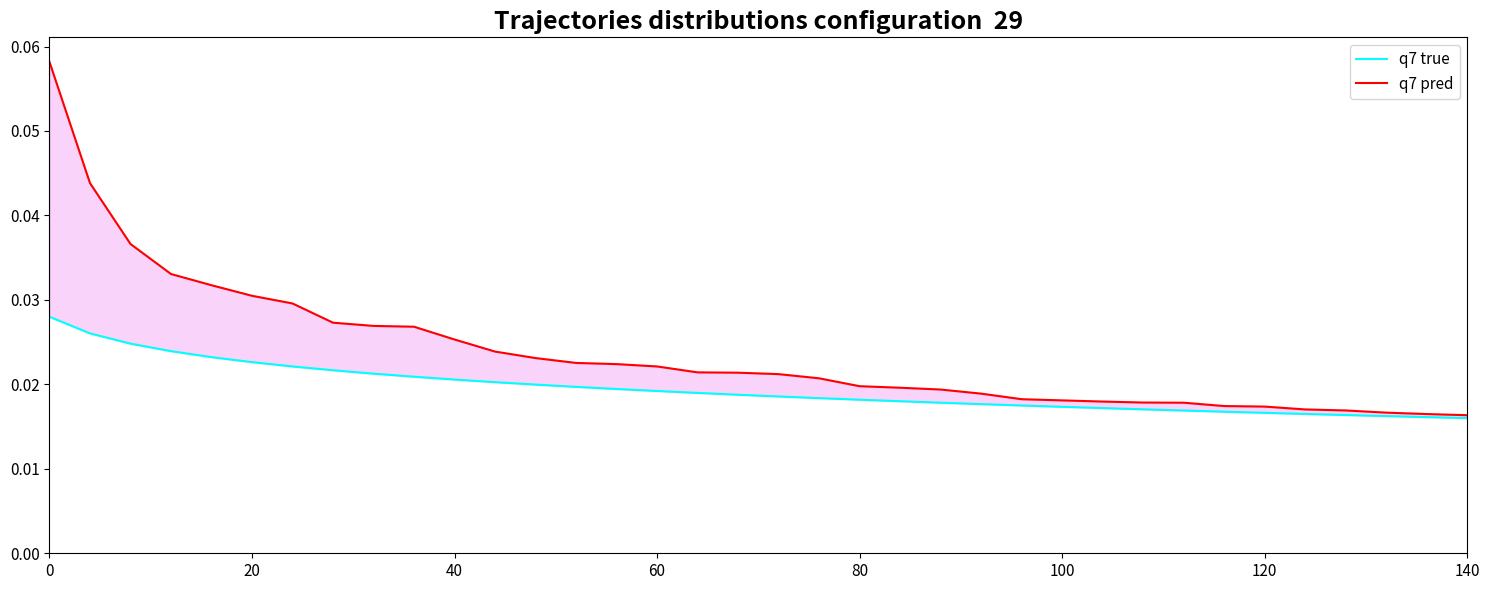

Which series has the largest total across all categories?

q7 pred